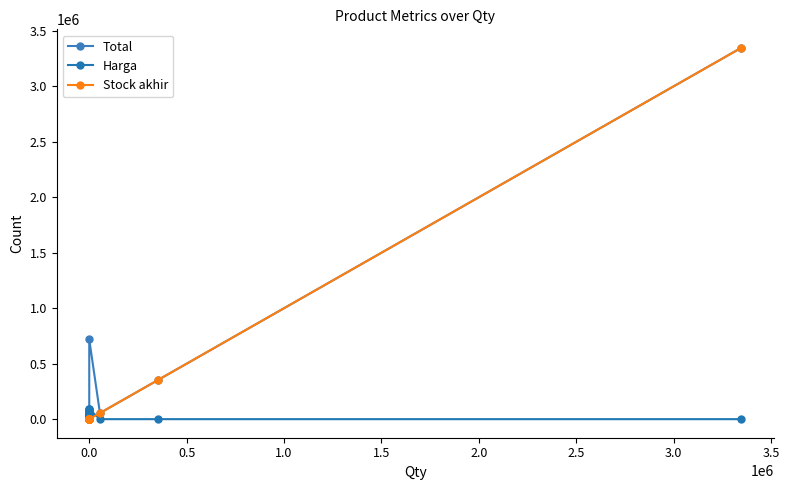

True or false: Total has more than 1 points higher than both neighbors.

True